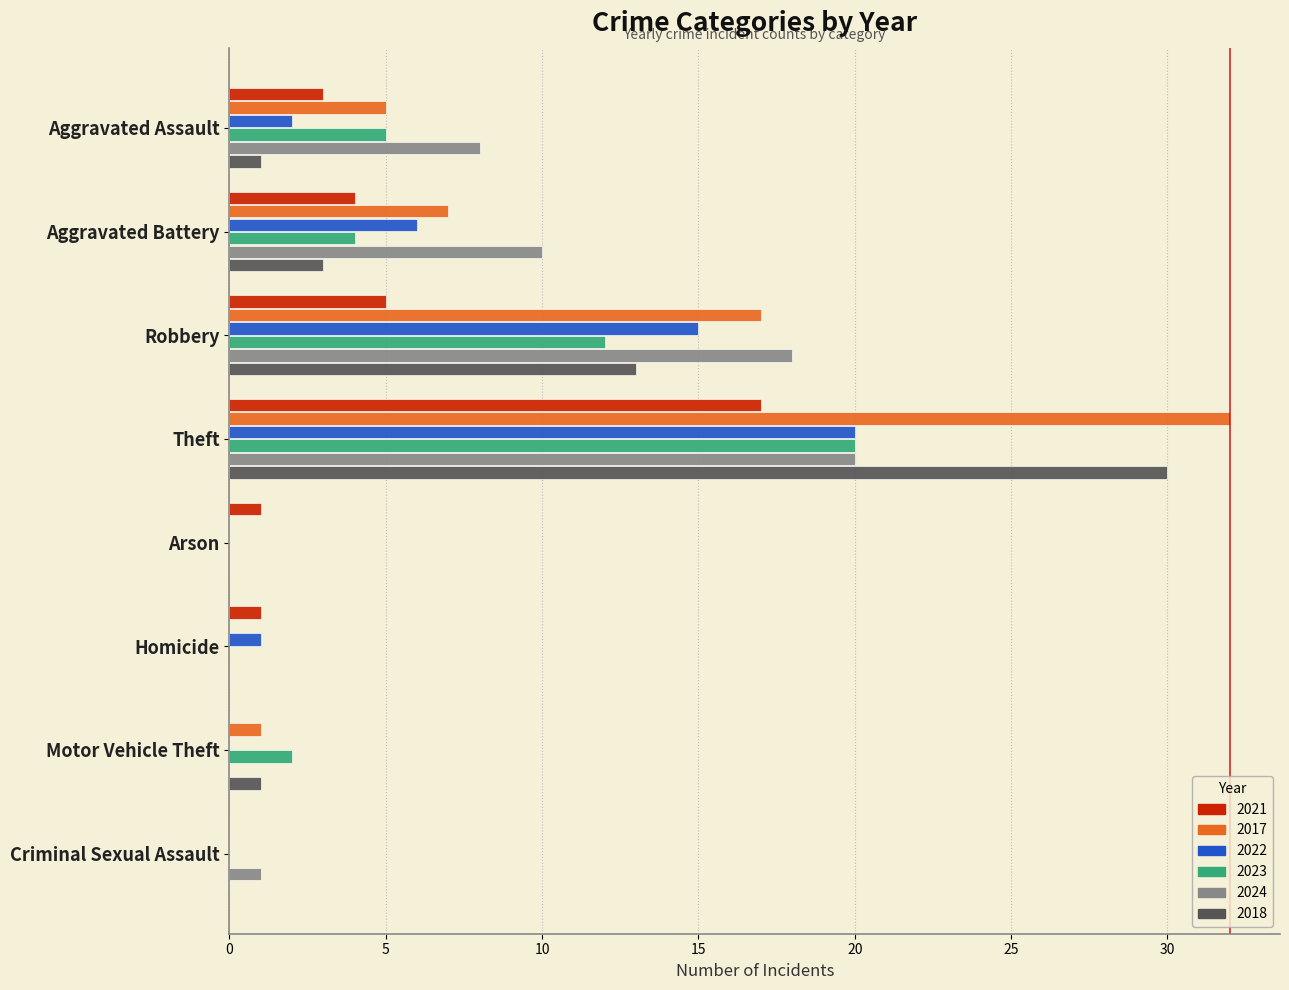

What is the maximum value shown in the chart?

32